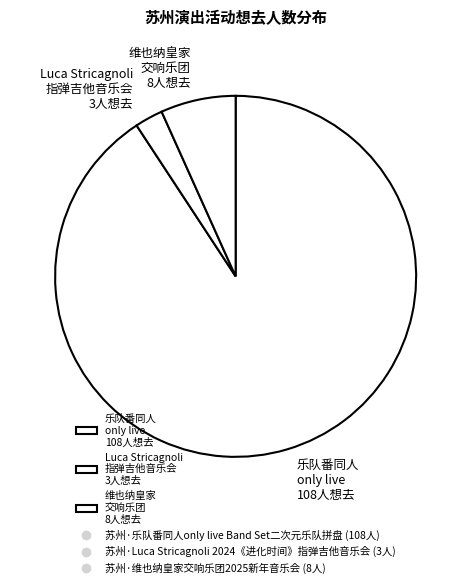

True or false: 乐队番同人 only live 108人想去 accounts for 91% of the total.

True